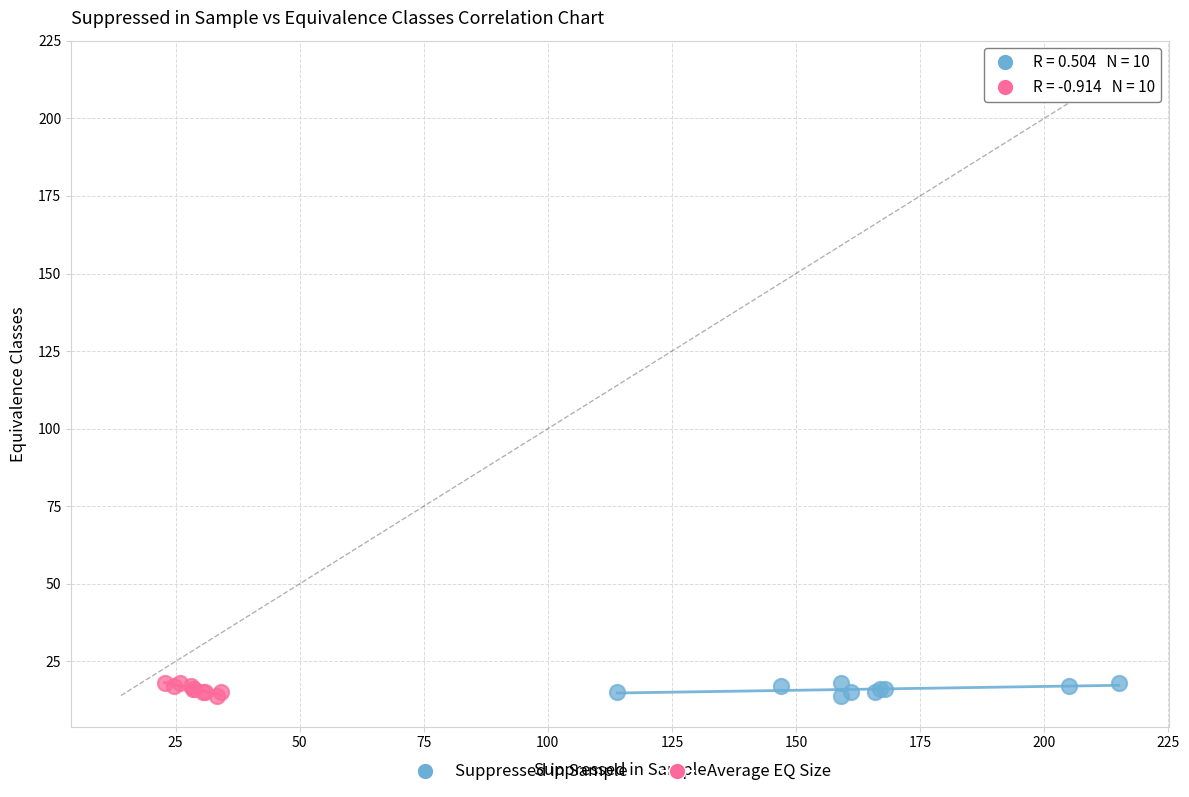

What are all the series names shown in the legend?

Suppressed in Sample, Average EQ Size